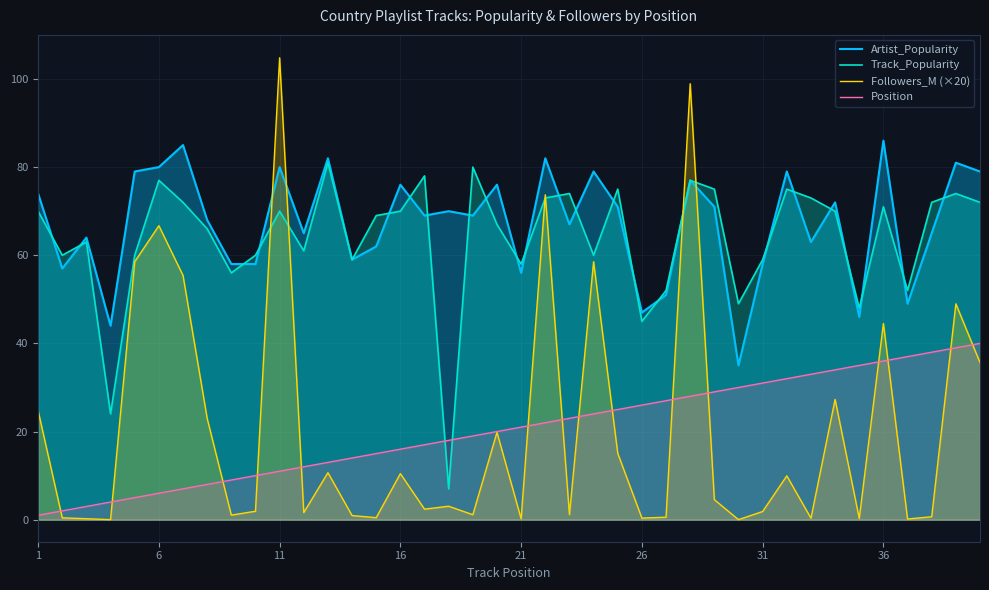

What is the maximum value for Artist_Popularity?

86.0